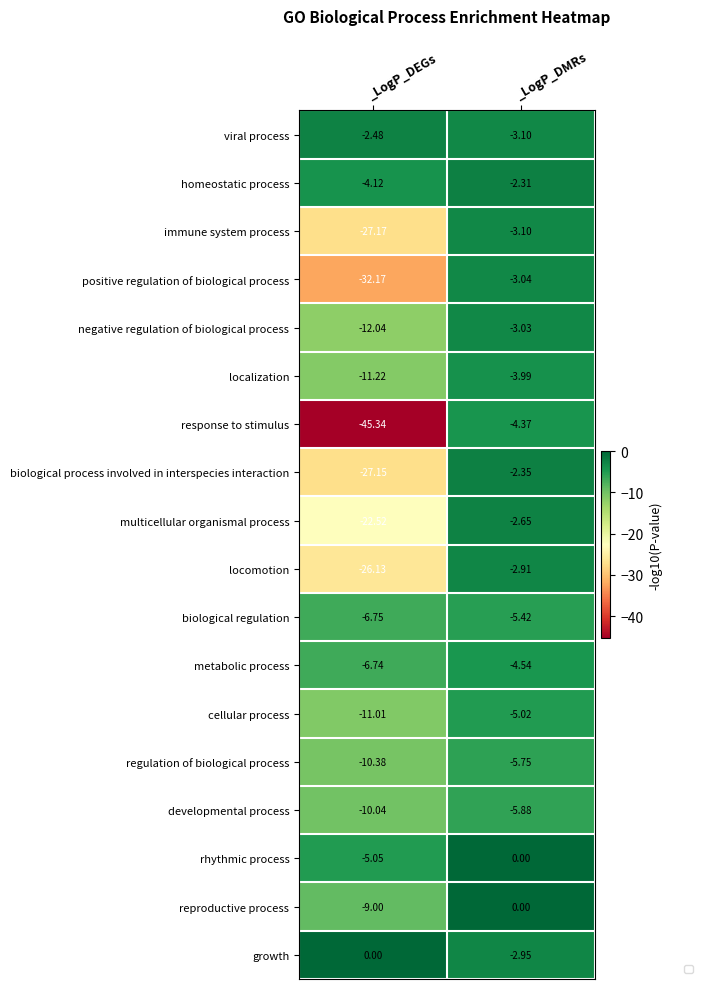

At which label is positive regulation of biological process closest to -17?

_LogP_DMRs